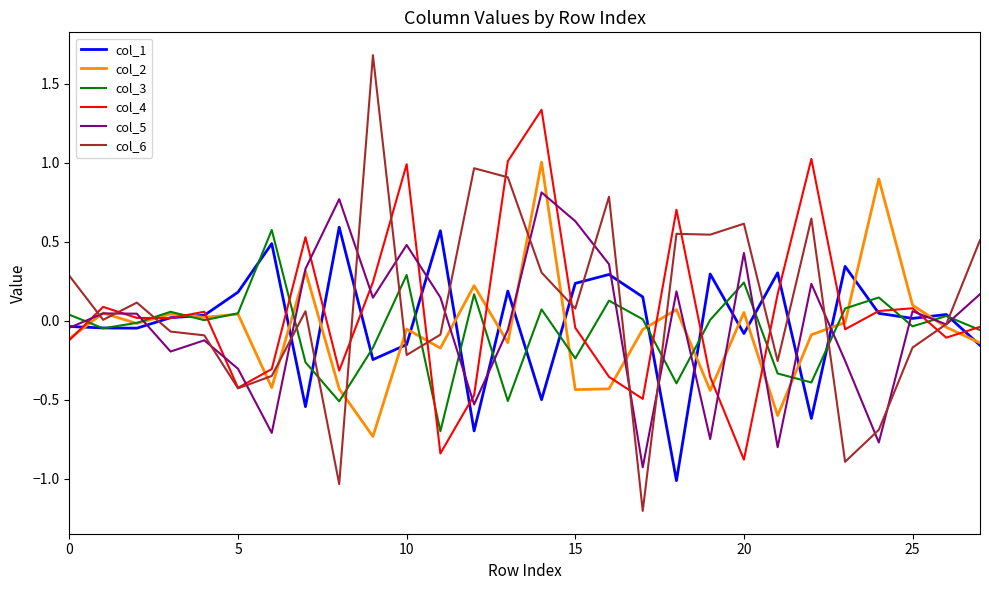

Which series has the largest range (max minus min)?

col_6